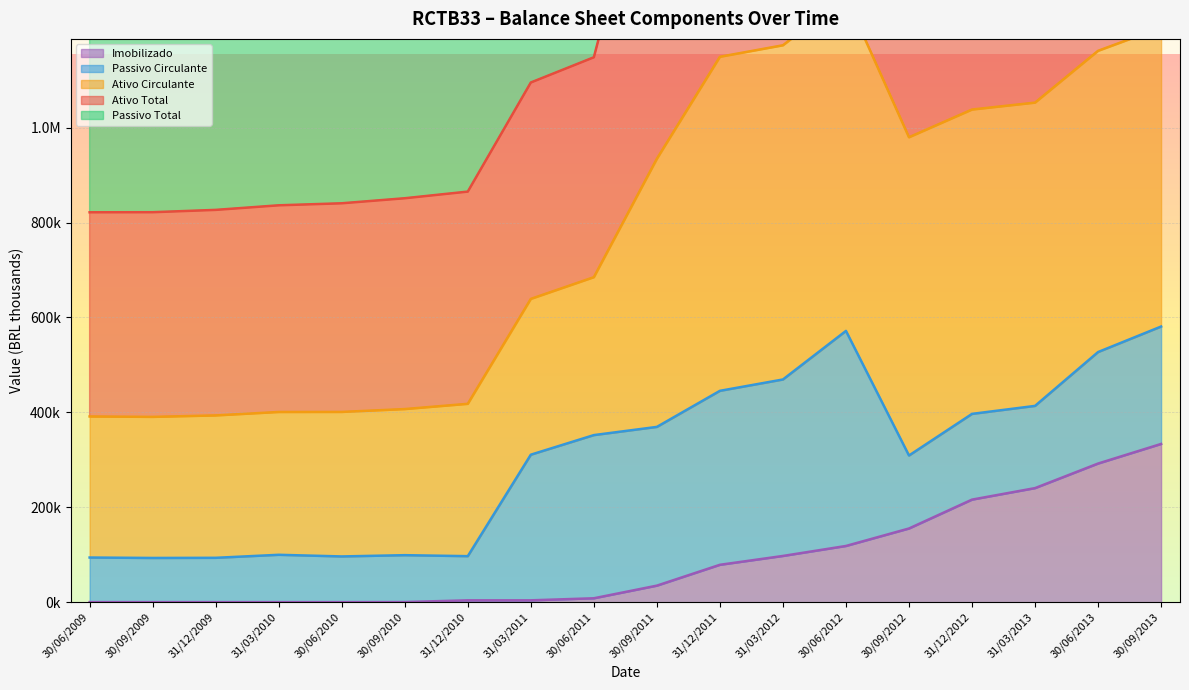

How many values in the Passivo Total series exceed 1656020?

9